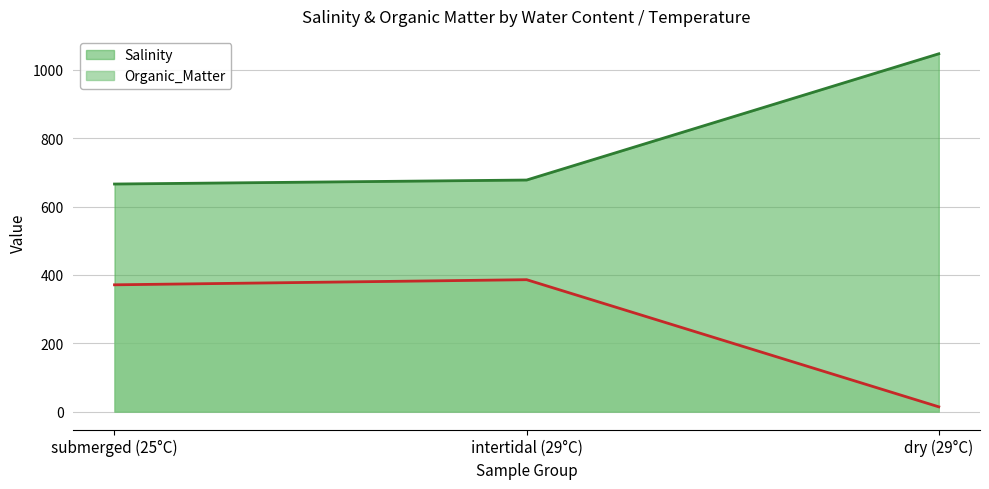

List the series in order of their peak value, highest first.

Salinity, Organic_Matter